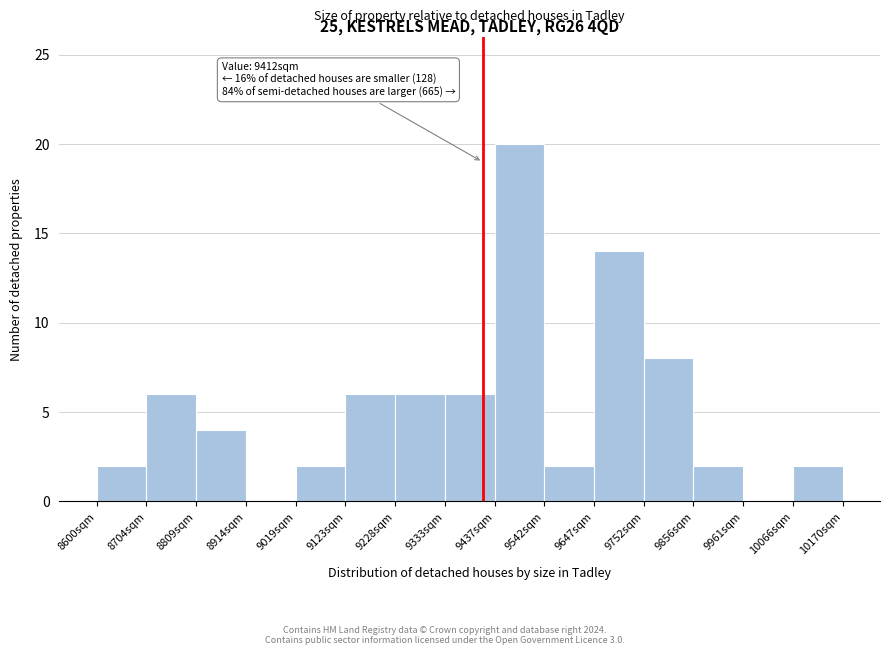

Which range on the x-axis has the tallest bar?

9440 to 9540